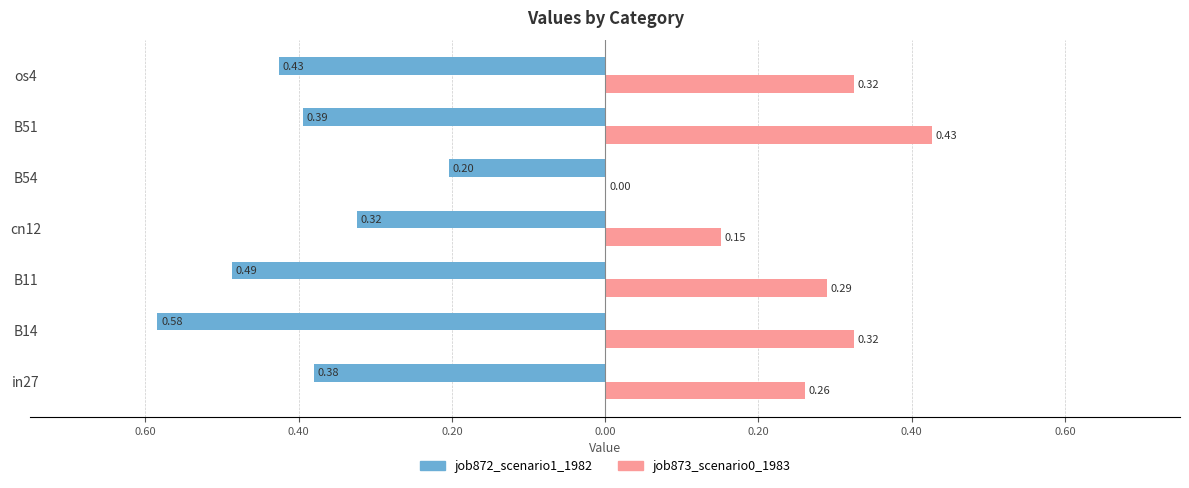

What are all the series names shown in the legend?

job872_scenario1_1982, job873_scenario0_1983